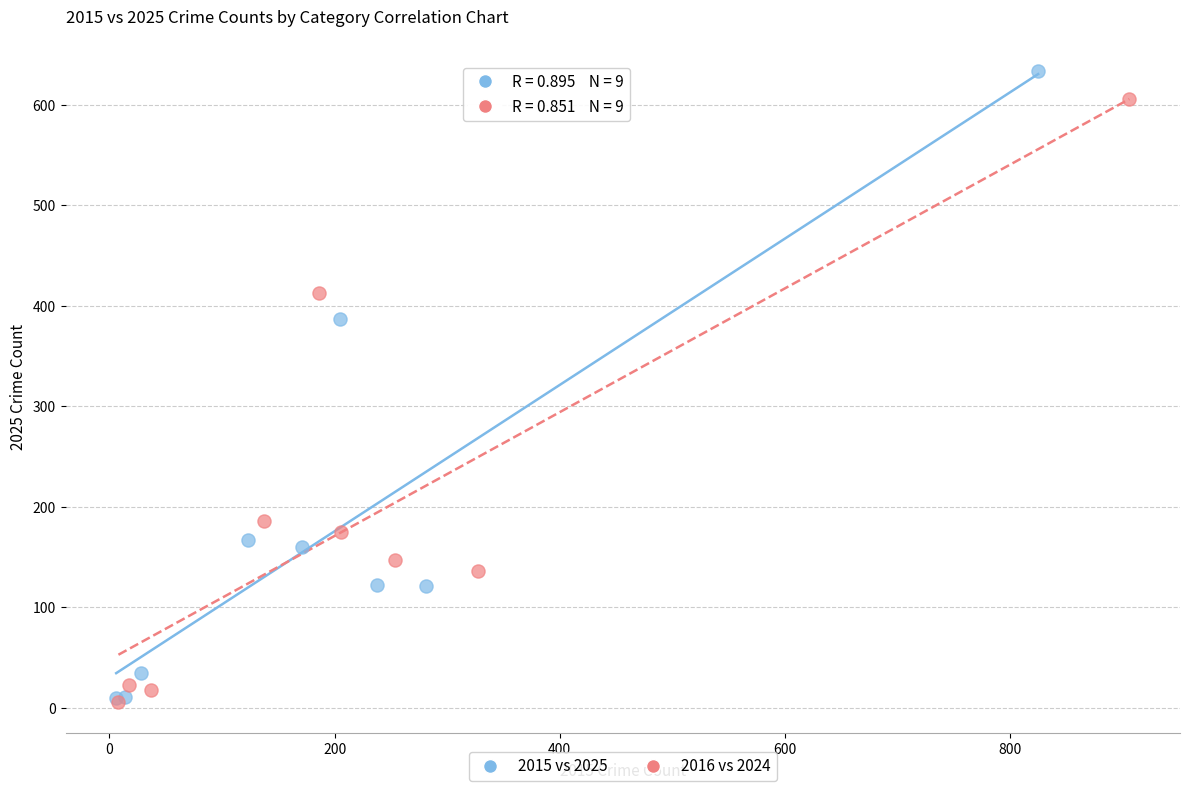

Which series contains the highest Y value?

2015 vs 2025